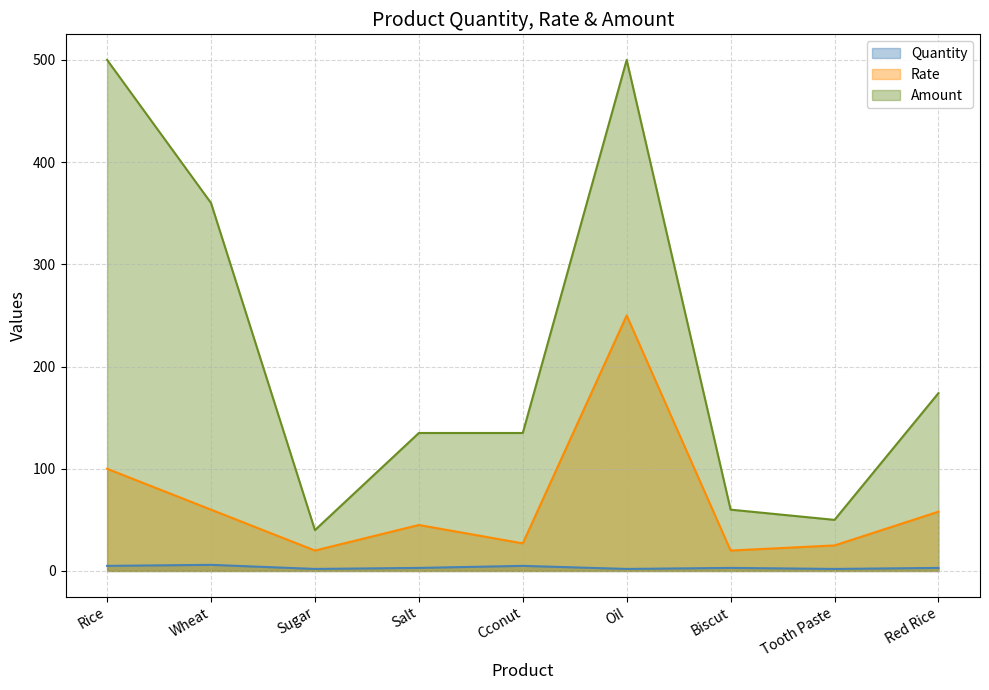

Which category has the lowest value in the Amount series?

Sugar